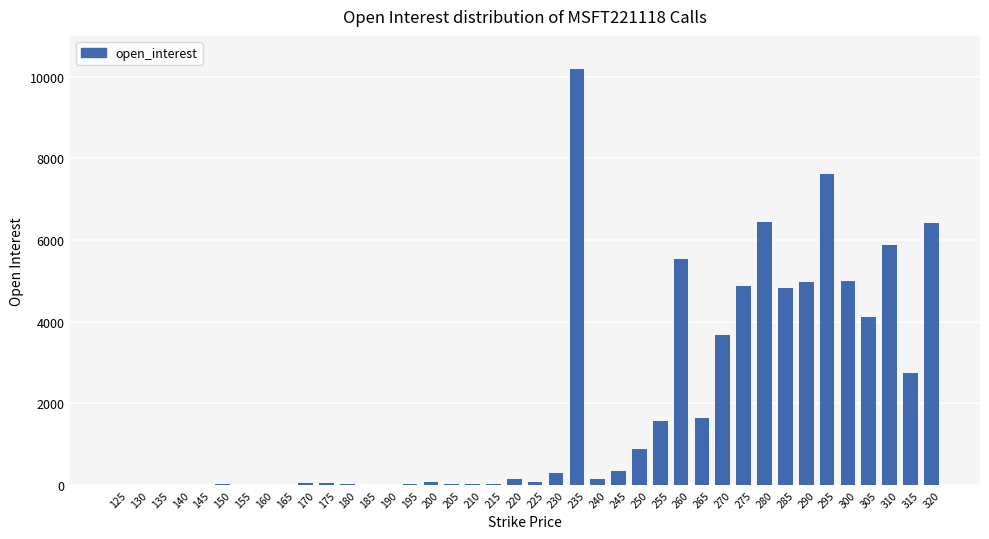

What is the change in value from 140 to 265?

+1651